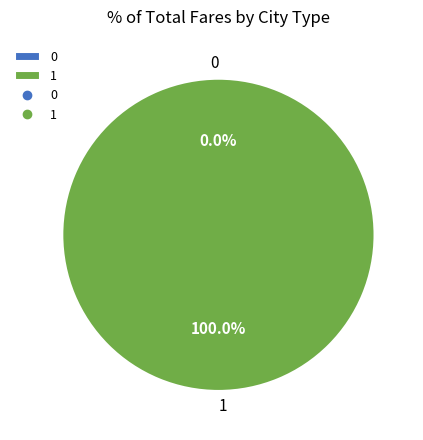

Does any single category account for the majority?

Yes